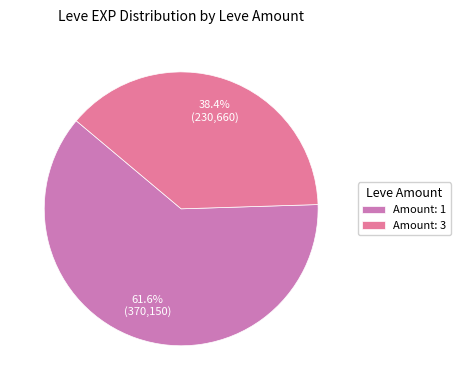

To the nearest percent, what is the difference between the largest and smallest slice percentages?

23%